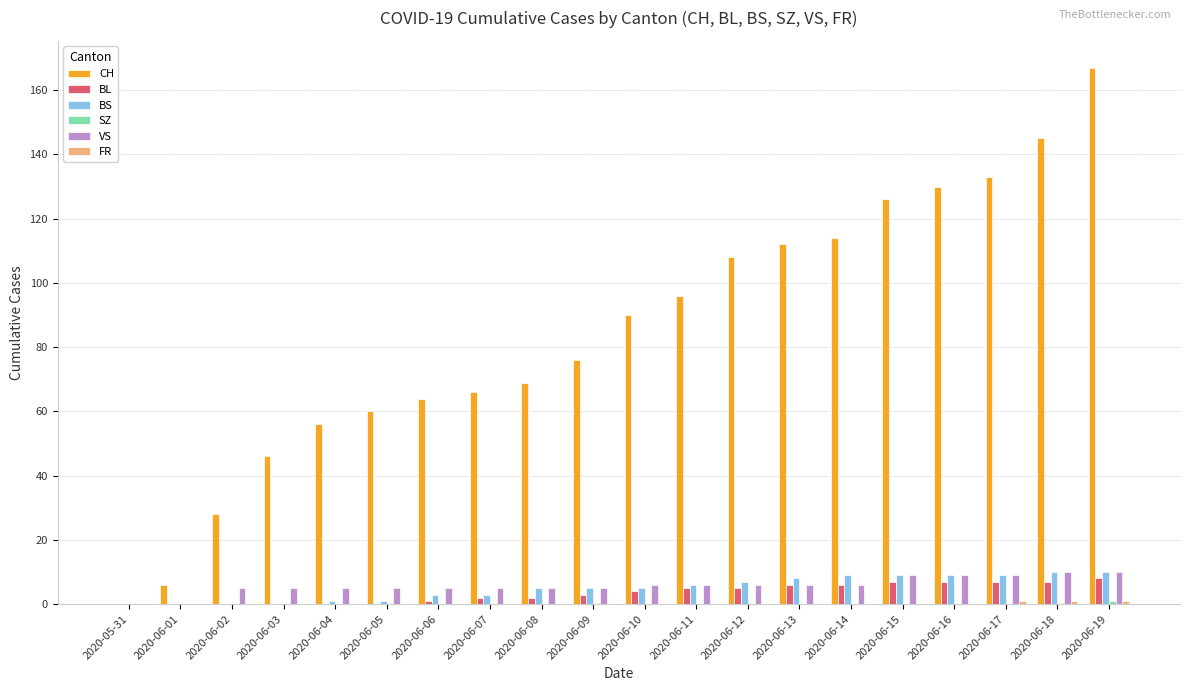

Is it true that BS equals 10 at 2020-06-19?

True